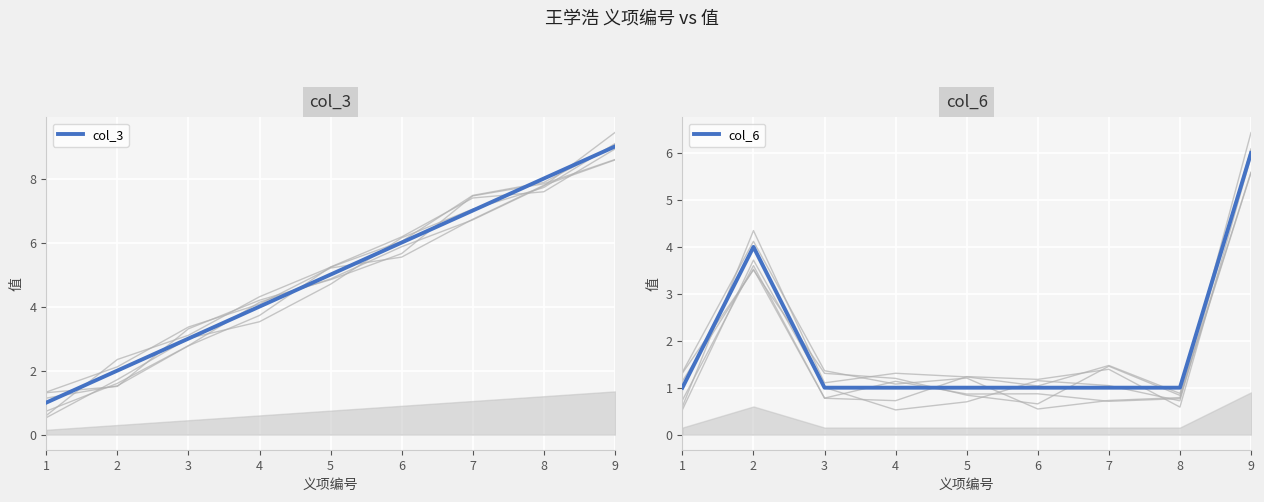

What is the smallest value displayed?

1